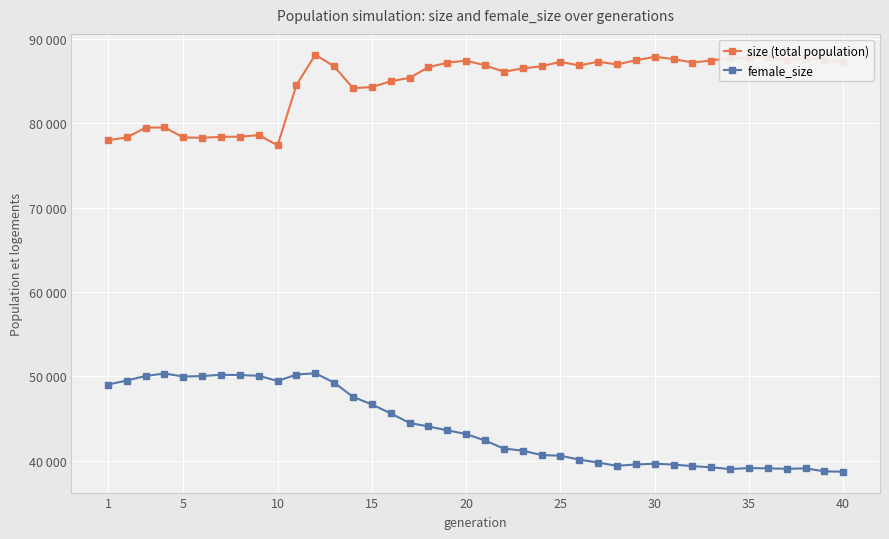

True or false: female_size and size (total population) cross at least once.

False